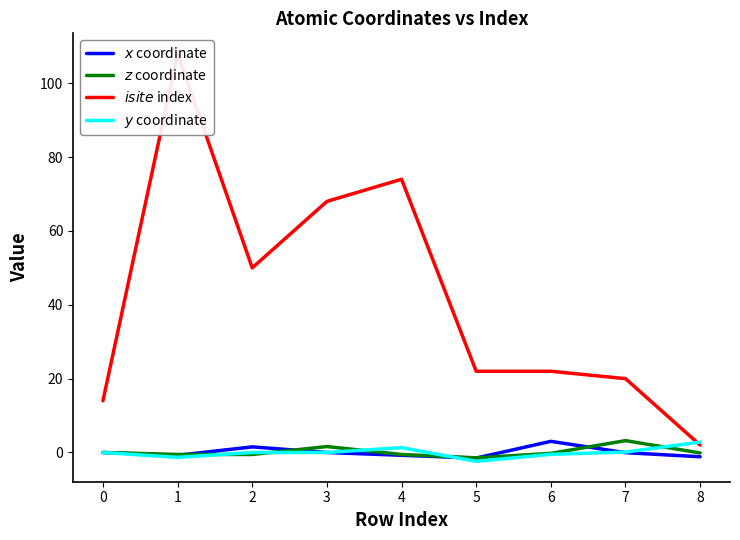

Reading right to left, list all the values displayed in this chart.

$x$ coordinate: 8=-1.2	7=-0.0	6=3.0	5=-1.5	4=-0.8	3=-0.0	2=1.5	1=-0.8	0=0.0
$z$ coordinate: 8=-0.1	7=3.2	6=-0.2	5=-1.5	4=-0.5	3=1.6	2=-0.5	1=-0.5	0=0.0
$isite$ index: 8=2.0	7=20.0	6=22.0	5=22.0	4=74.0	3=68.0	2=50.0	1=108.0	0=14.0
$y$ coordinate: 8=2.8	7=0.1	6=-0.5	5=-2.4	4=1.3	3=0.0	2=0.0	1=-1.3	0=0.0